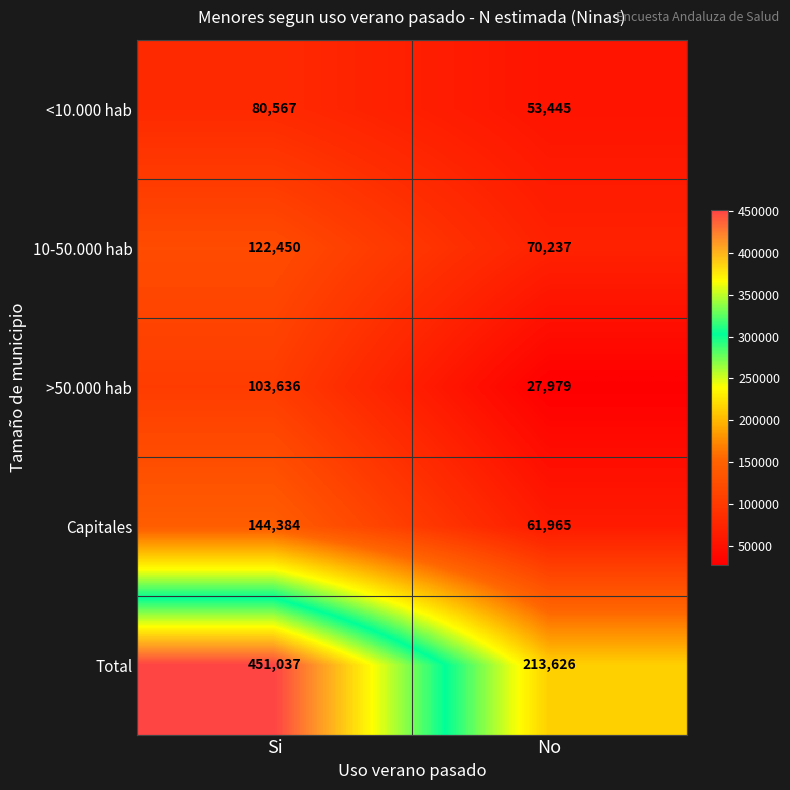

Which label corresponds to the largest value in the chart?

Si